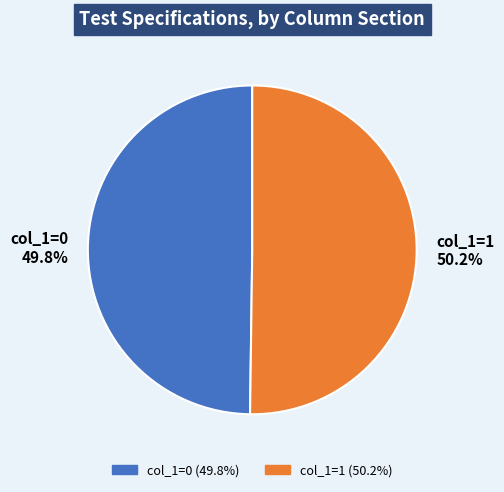

Is there a majority slice in this chart?

Yes